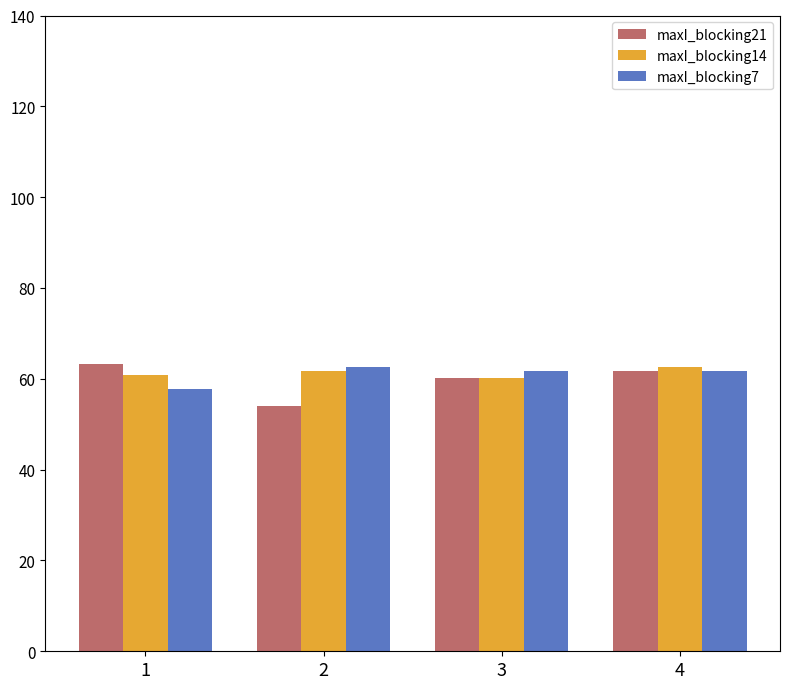

The value of maxI_blocking7 at 3 is 61.7. True or false?

True